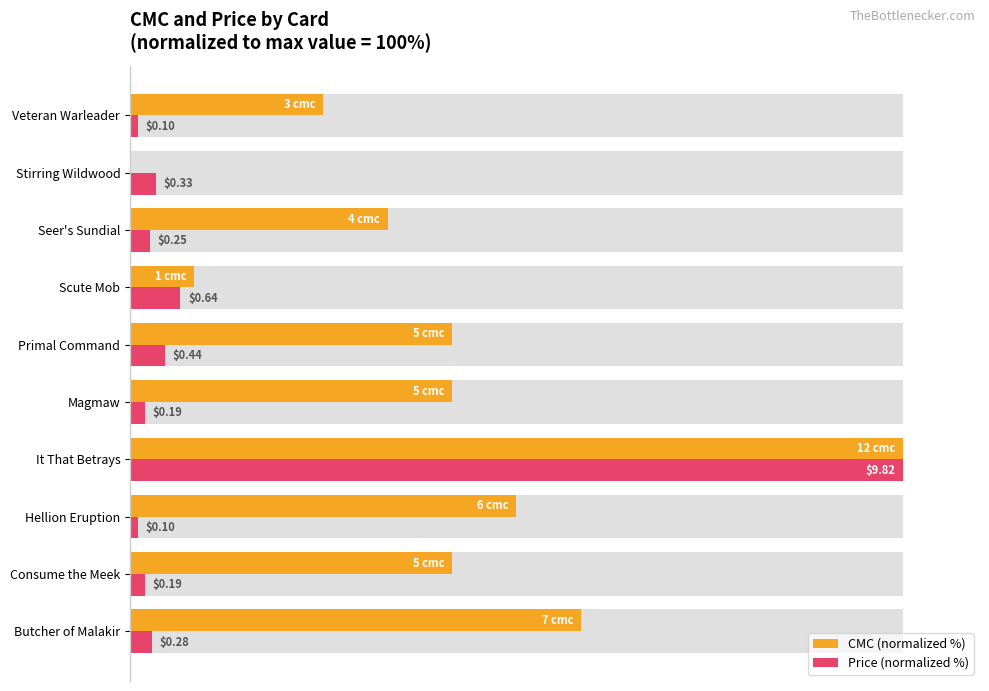

At 20, list the series in order from largest to smallest.

CMC (normalized %), Price (normalized %)